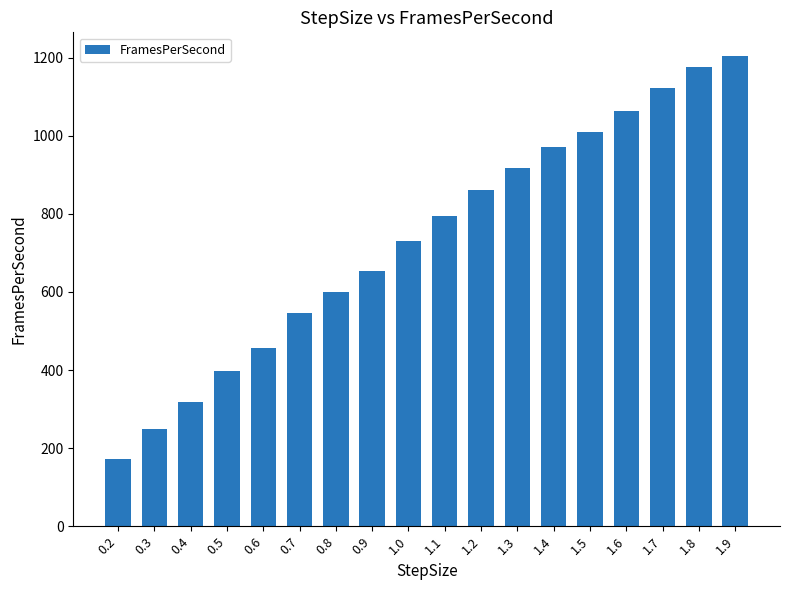

Reading left to right, list all the values displayed in this chart.

172.1	250.0	318.5	396.8	456.6	546.4	598.8	653.6	729.9	793.7	862.1	917.4	970.9	1010.1	1063.8	1123.6	1176.5	1204.8